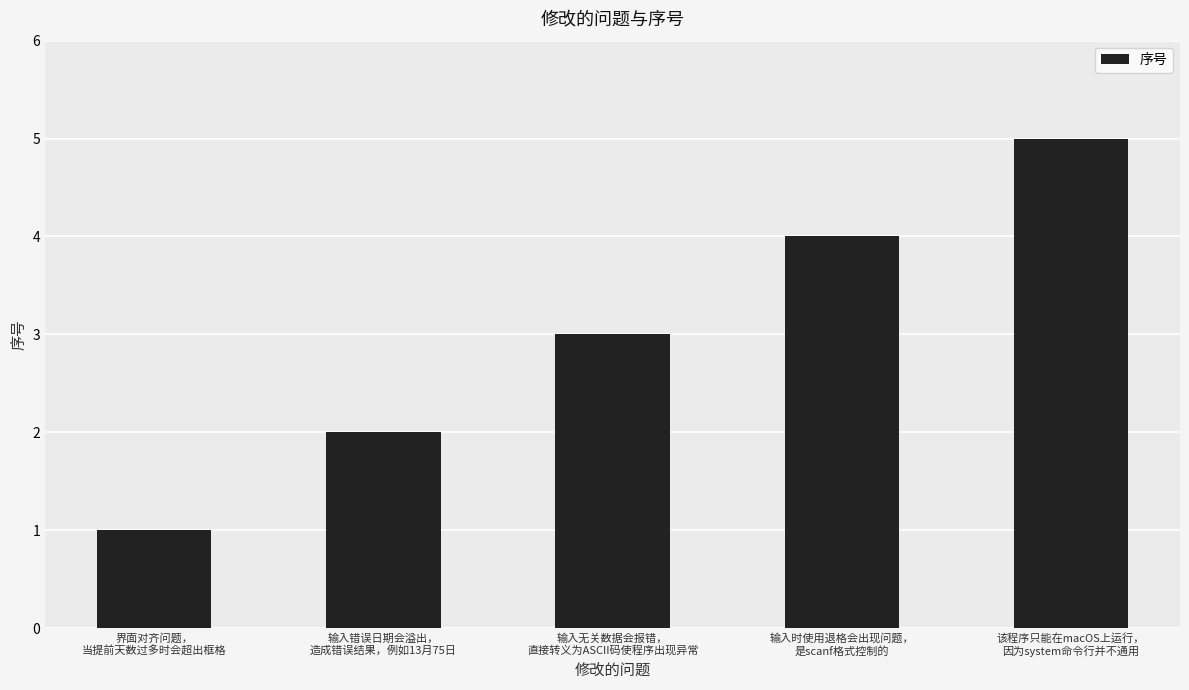

Are the bars horizontal?

No